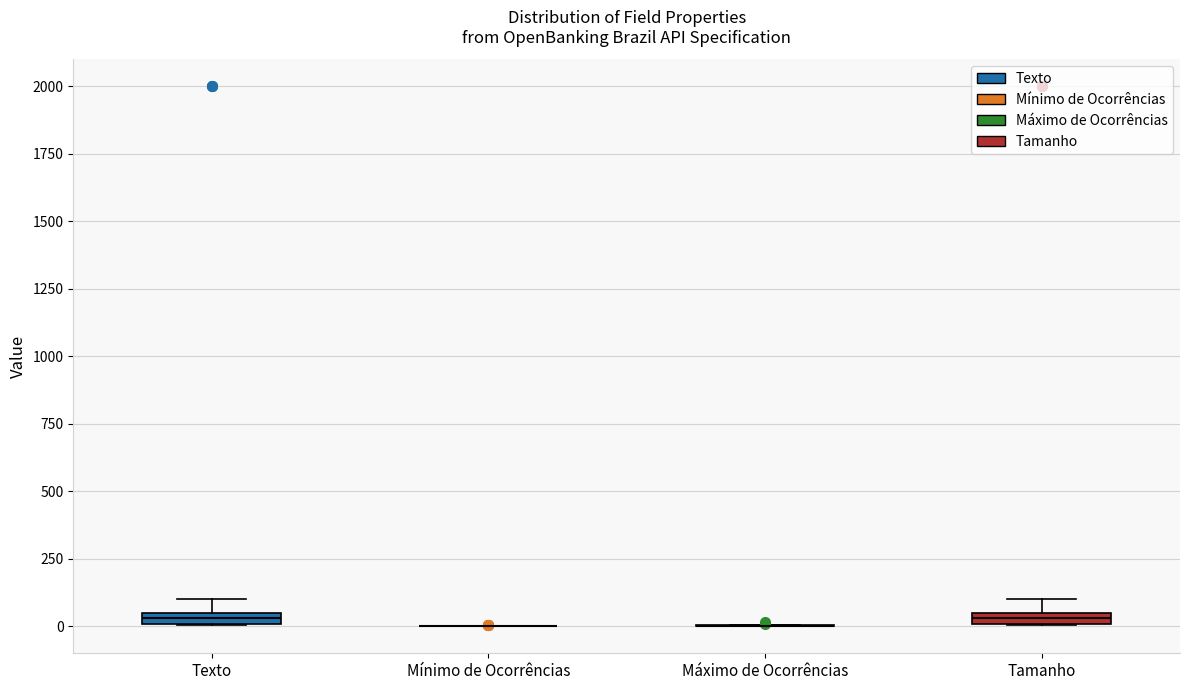

Where is the lower edge of the box for Texto on the y-axis? The values are not printed on the chart, so give them approximately, as read against the axis.

0